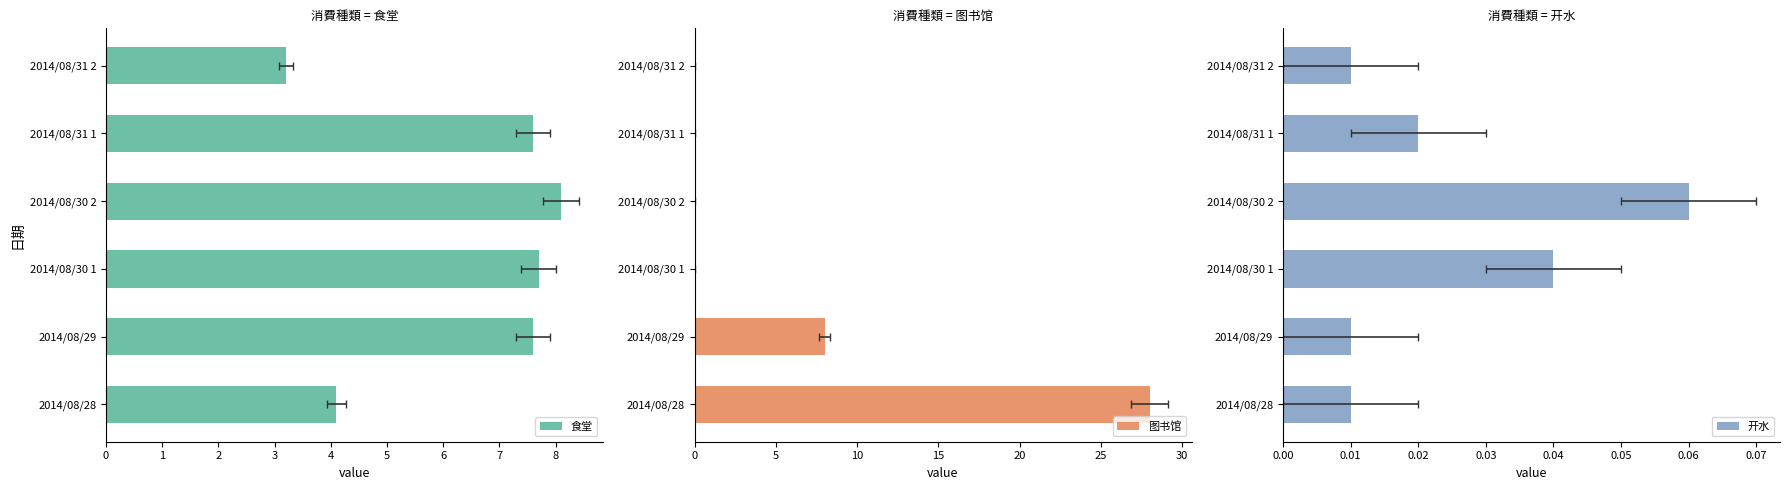

How many bars are there in each group?

3